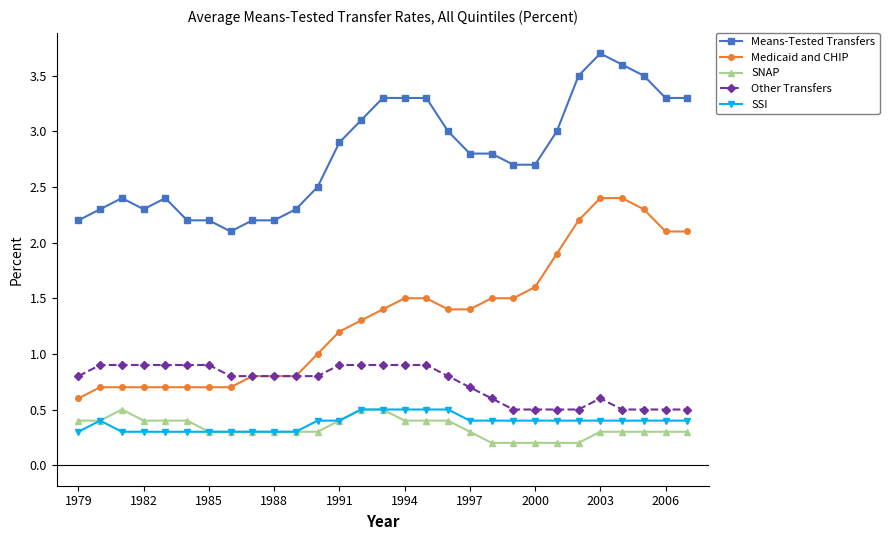

Which series has the largest total across all categories?

Means-Tested Transfers